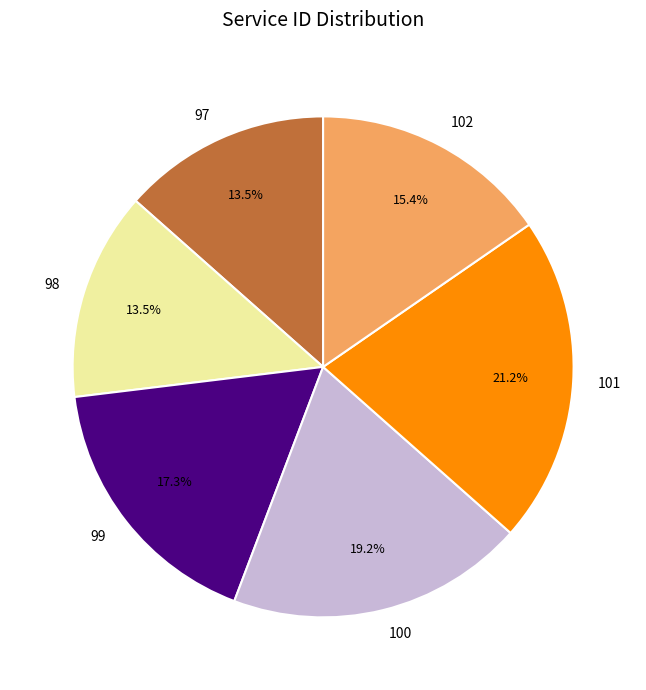

How many segments does this pie chart have?

6